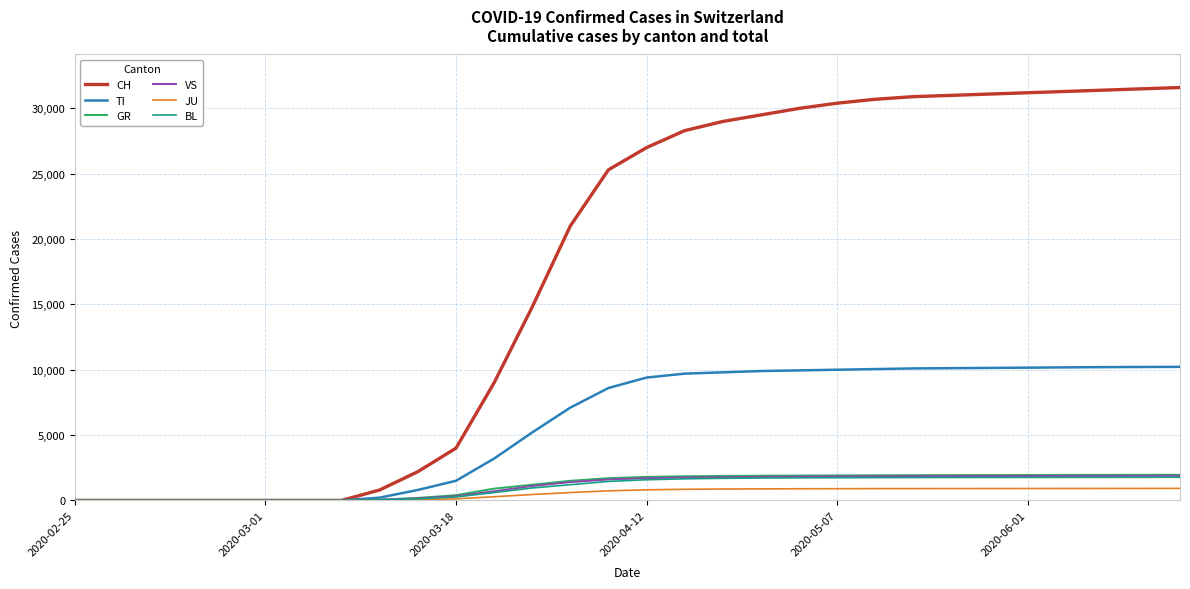

Which series has the largest range (max minus min)?

CH